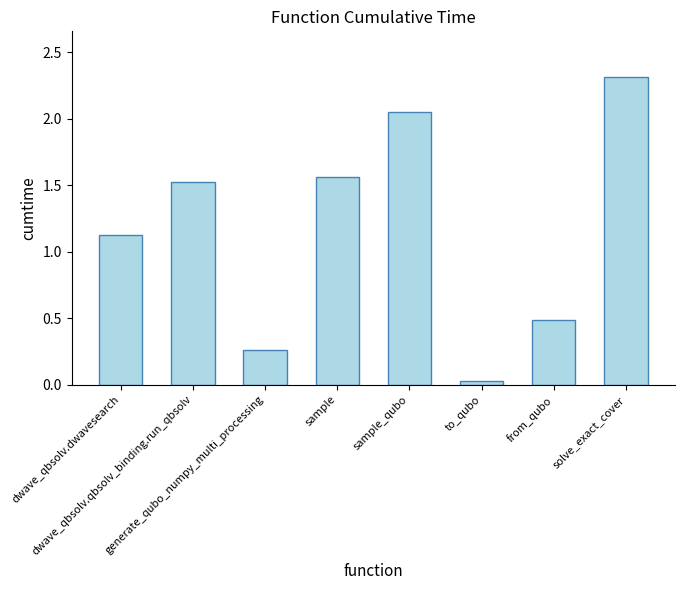

What is the difference between the maximum and minimum values?

2.3